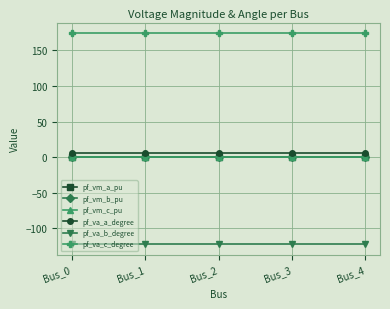

What is the total value across all series at Bus_0?

59.1